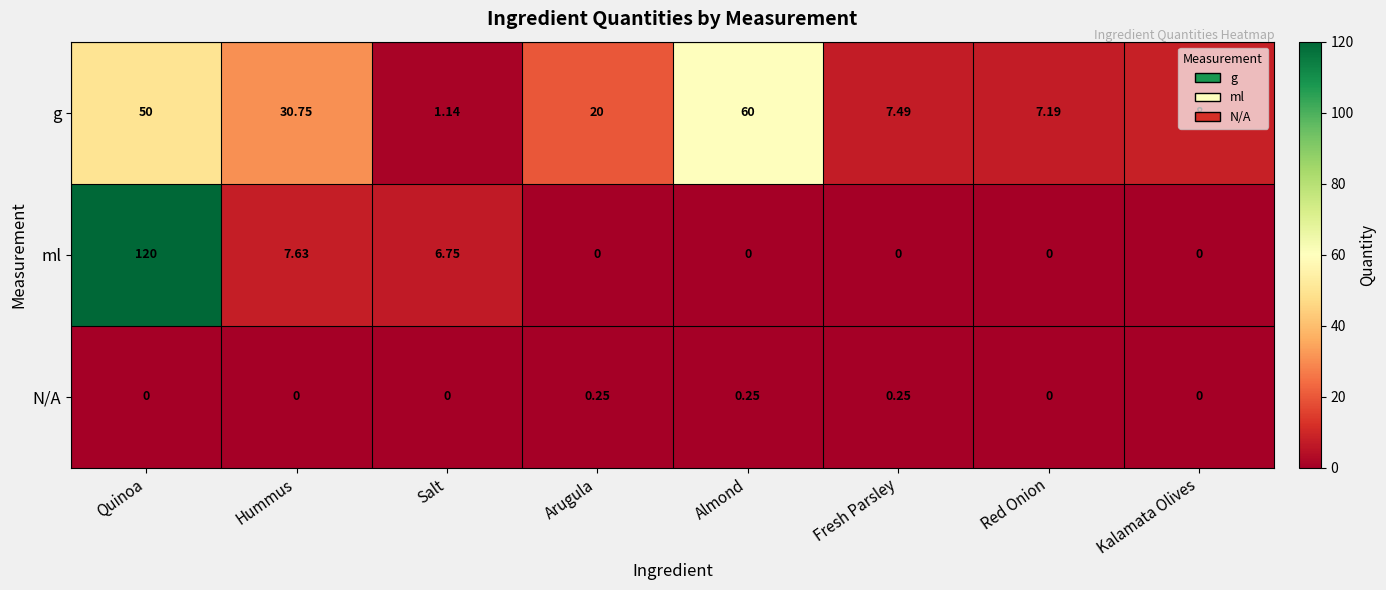

At which label does g reach its peak?

Almond